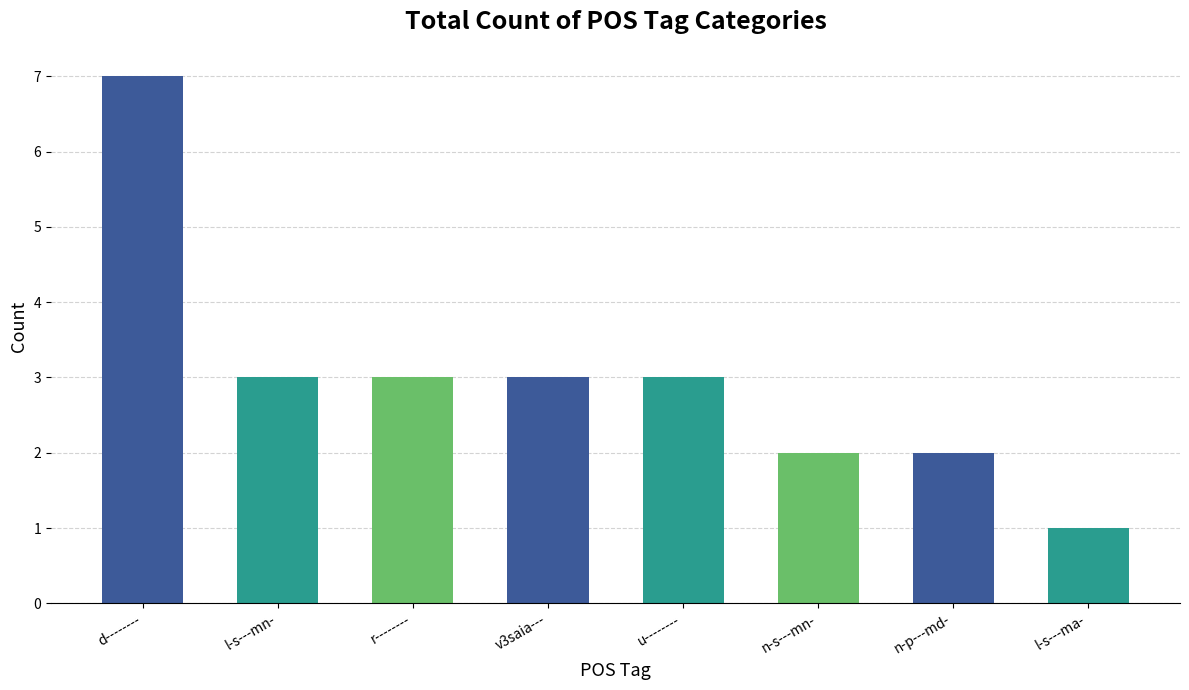

How many values are between 2 and 3?

6